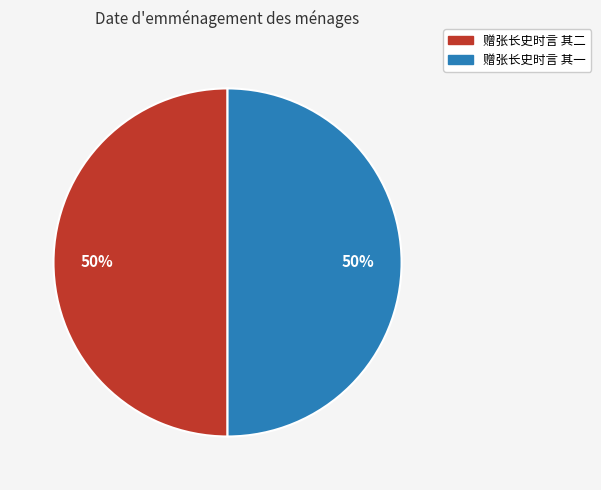

The 赠张长史时言 其一 slice represents 50% of the pie. True or false?

True